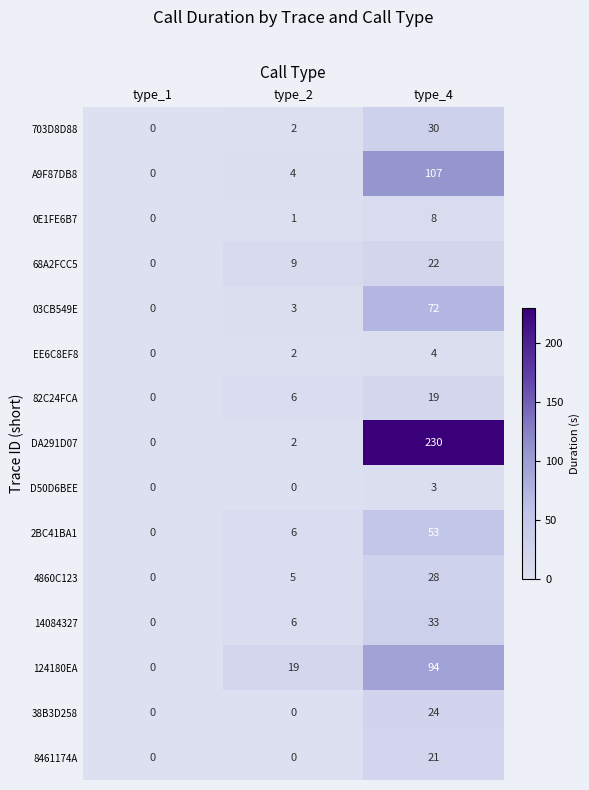

What is the sum of all 4860C123 values?

33